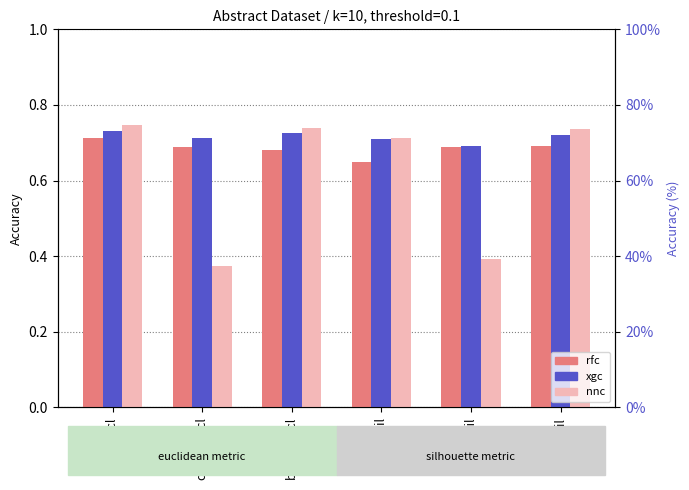

Reading left to right, list all the values displayed in this chart.

rfc: 0.7	0.7	0.7	0.6	0.7	0.7
xgc: 0.7	0.7	0.7	0.7	0.7	0.7
nnc: 0.7	0.4	0.7	0.7	0.4	0.7